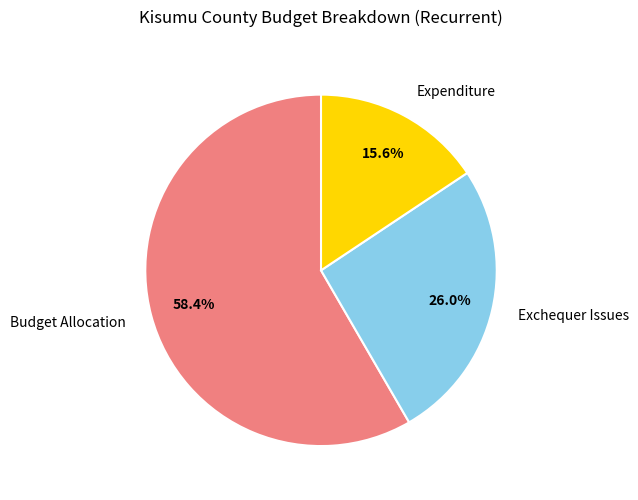

Which category accounts for the majority?

Budget Allocation